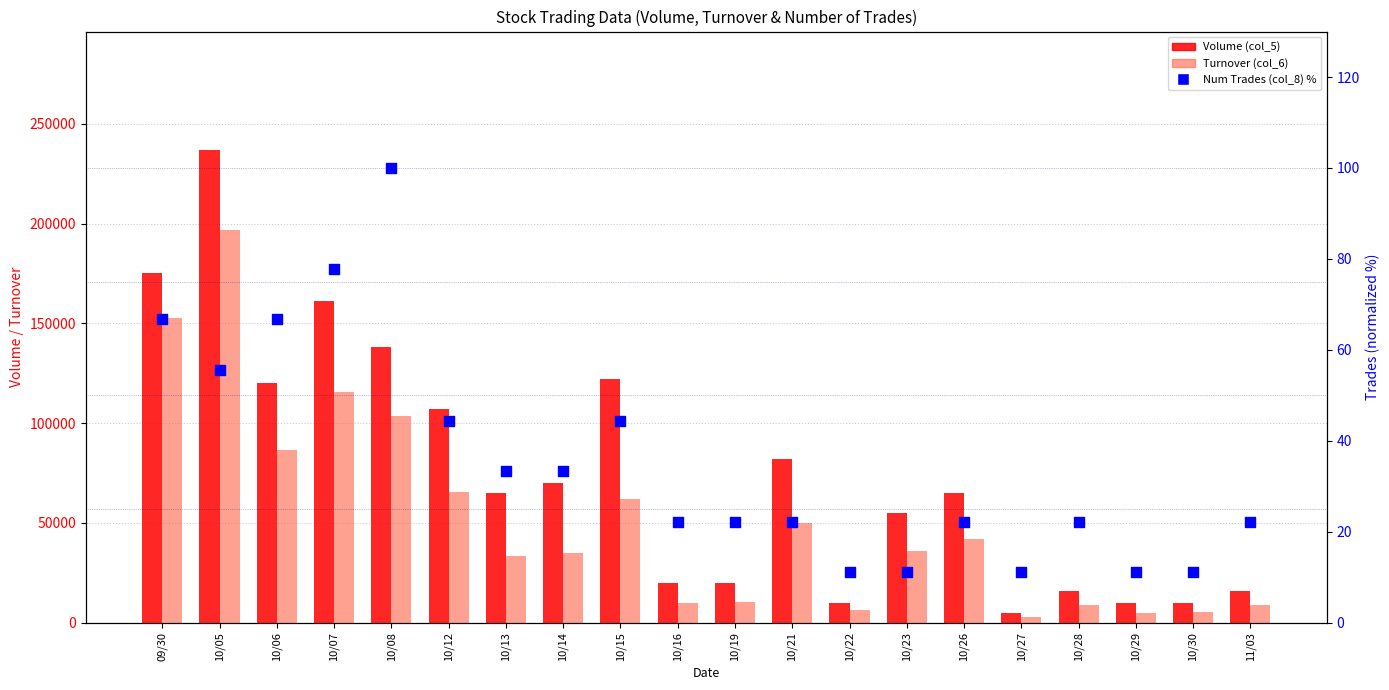

Which series has the widest spread of Y values?

Volume (col_5)